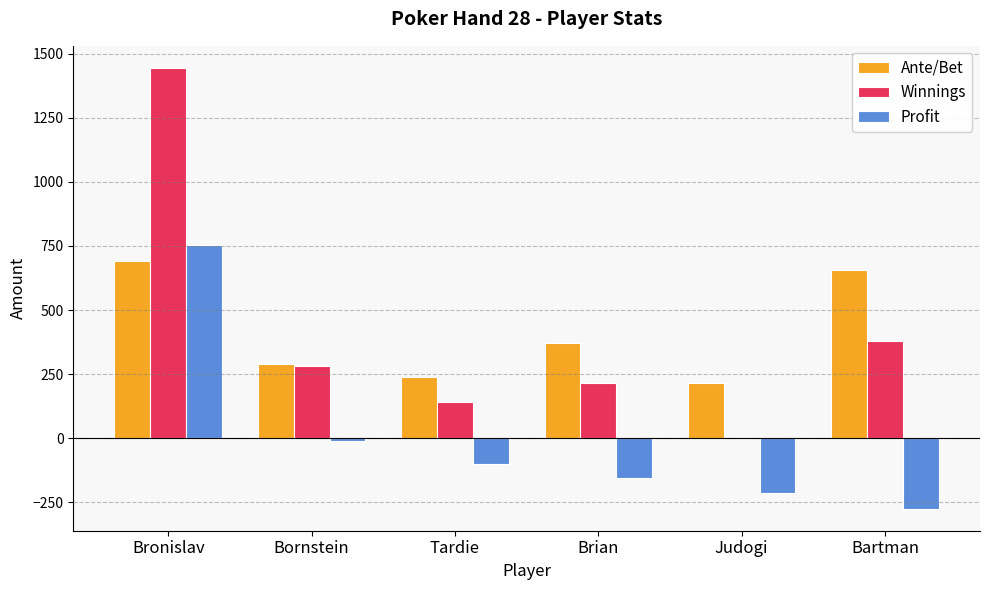

At which category does the chart reach its peak across all series?

Bronislav